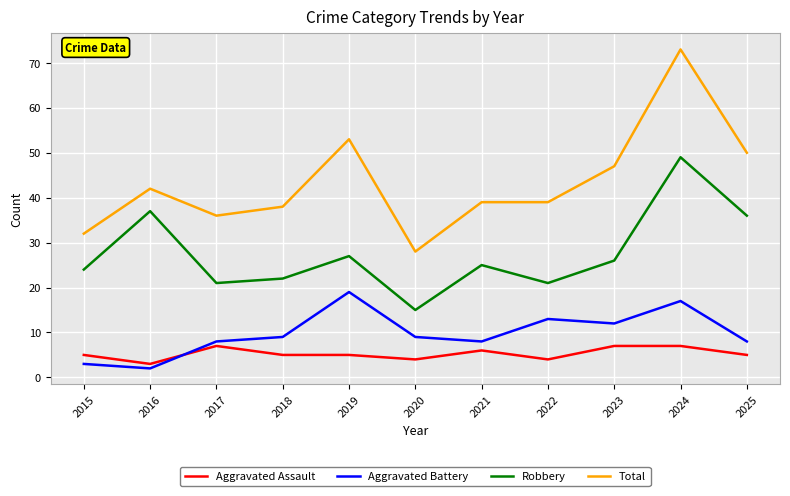

What is the difference between the second highest and minimum values in the Robbery series?

22